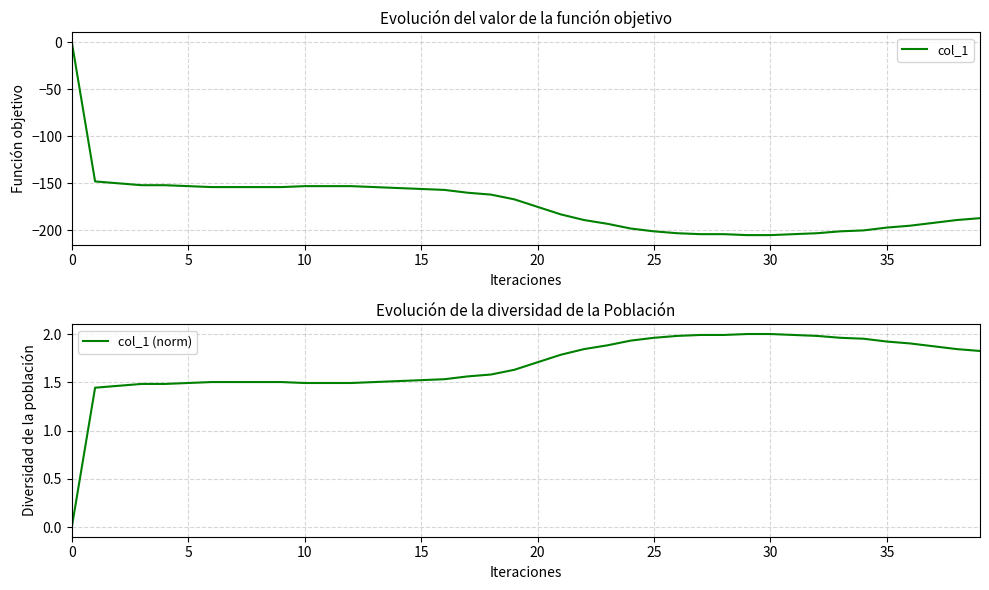

What is the approximate value of col_1 at 34?

-200.0